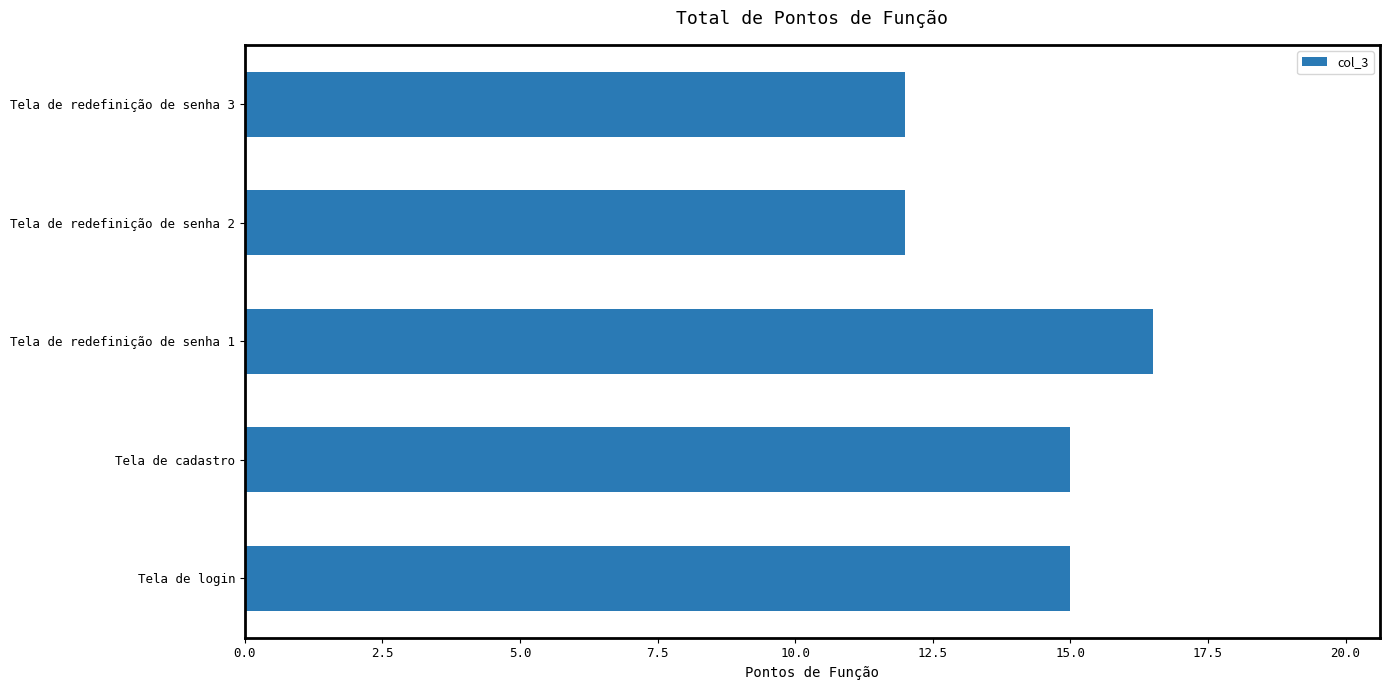

Reading bottom to top, extract all data points from this chart.

Tela de login=15.0	Tela de cadastro=15.0	Tela de redefinição de senha 1=16.5	Tela de redefinição de senha 2=12.0	Tela de redefinição de senha 3=12.0